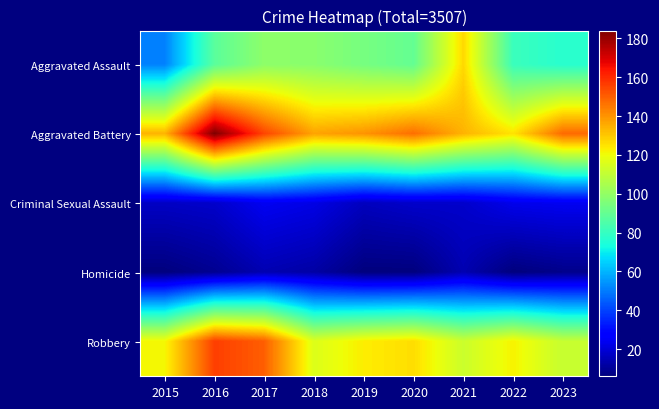

Reading left to right, transcribe all the data shown in this chart.

Aggravated Assault: 2015=51	2016=88	2017=99	2018=98	2019=94	2020=90	2021=127	2022=81	2023=77
Aggravated Battery: 2015=134	2016=184	2017=155	2018=137	2019=140	2020=147	2021=134	2022=125	2023=148
Criminal Sexual Assault: 2015=17	2016=18	2017=24	2018=22	2019=16	2020=18	2021=18	2022=23	2023=24
Homicide: 2015=6	2016=9	2017=14	2018=12	2019=6	2020=6	2021=14	2022=6	2023=8
Robbery: 2015=121	2016=156	2017=150	2018=116	2019=123	2020=126	2021=112	2022=122	2023=111